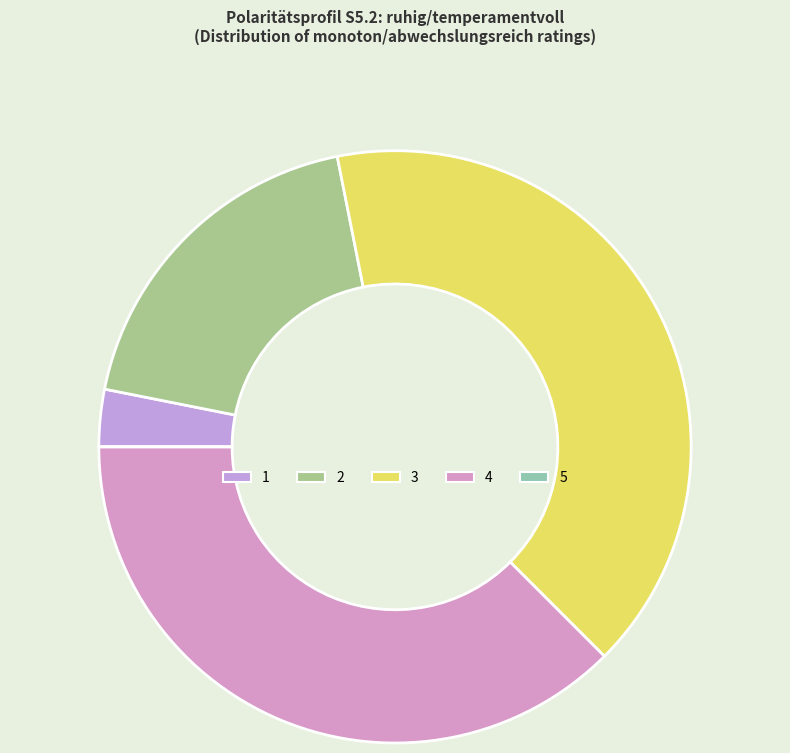

To the nearest percent, what is the difference between the largest and smallest slice percentages?

41%